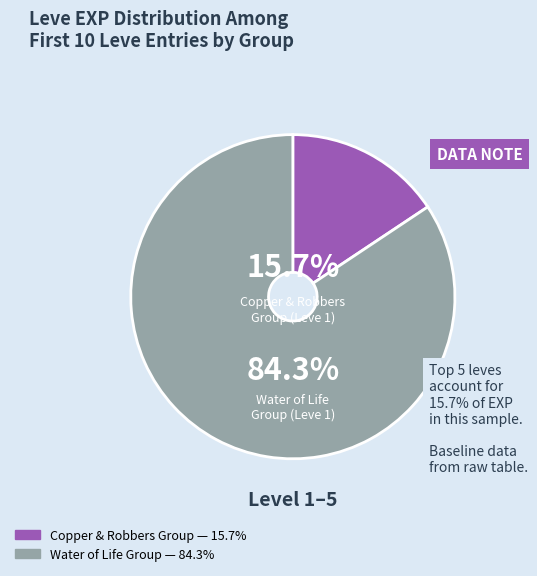

To the nearest percent, what is the difference between the largest and smallest slice percentages?

69%